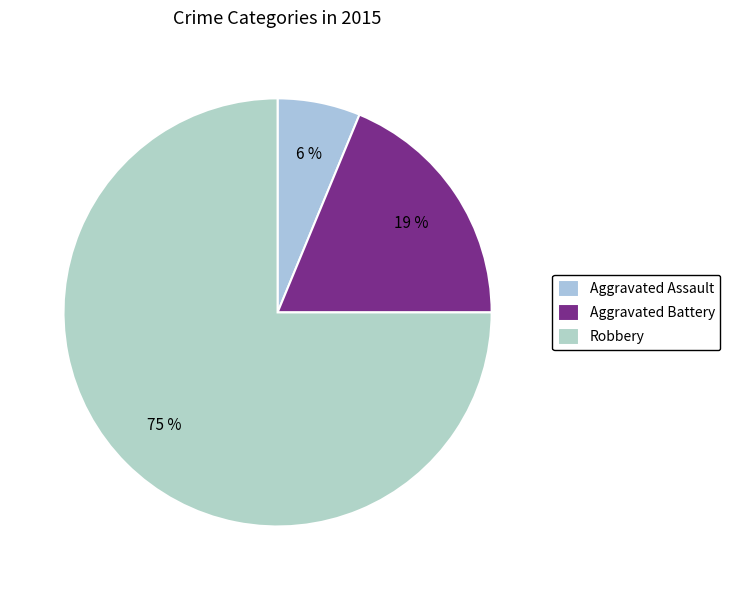

To the nearest percent, what is the combined percentage of Aggravated Assault and Robbery?

81%